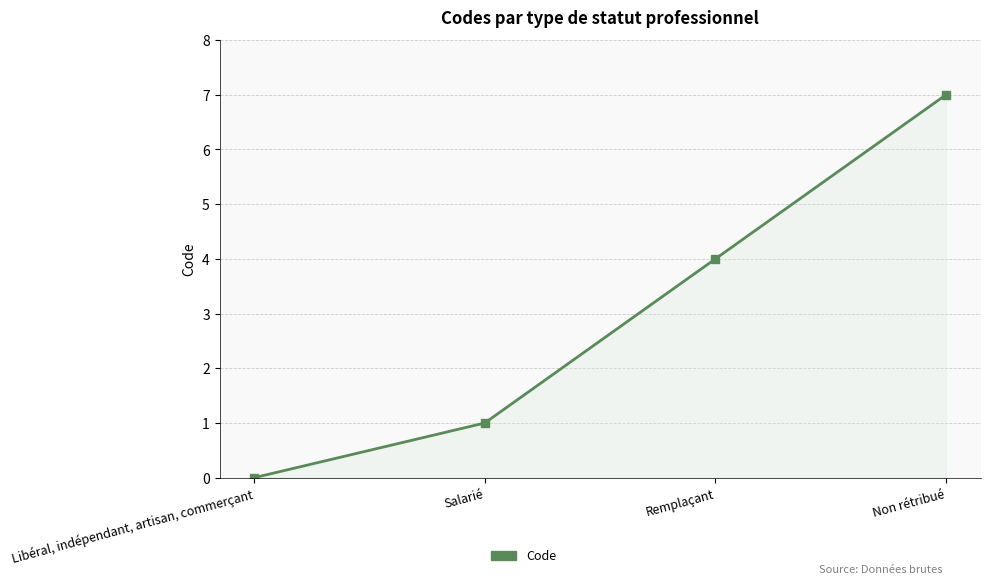

Reading left to right, list all the values displayed in this chart.

Libéral, indépendant, artisan, commerçant=0	Salarié=1	Remplaçant=4	Non rétribué=7